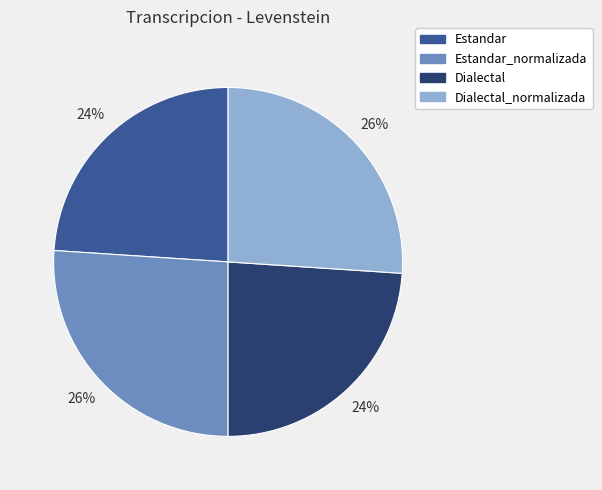

Which has a higher value, Estandar or Dialectal_normalizada?

Dialectal_normalizada